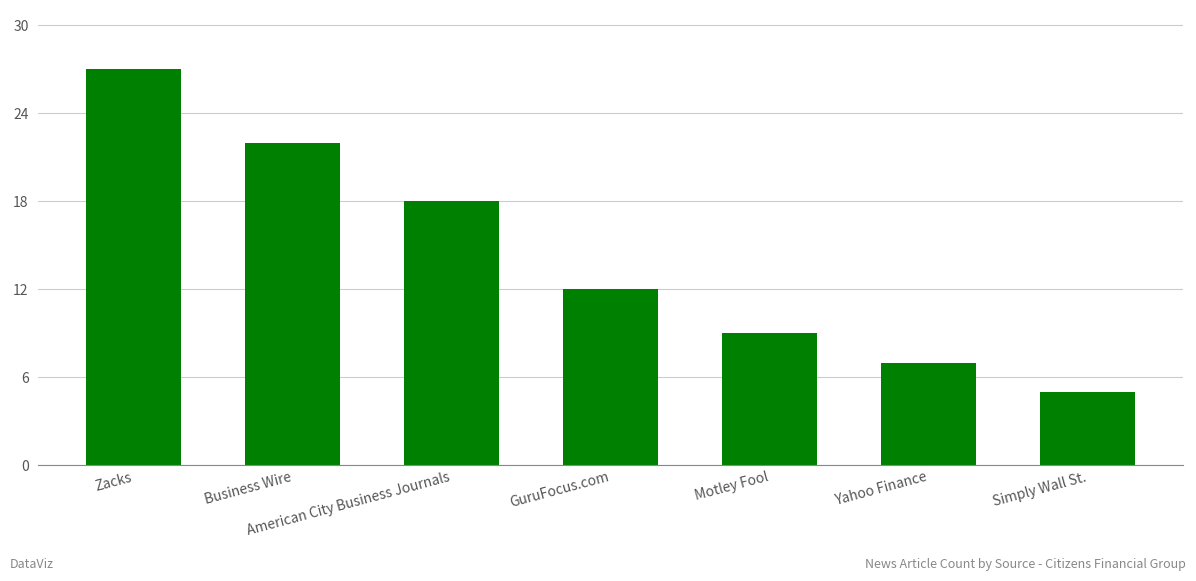

What is the smallest value displayed?

5